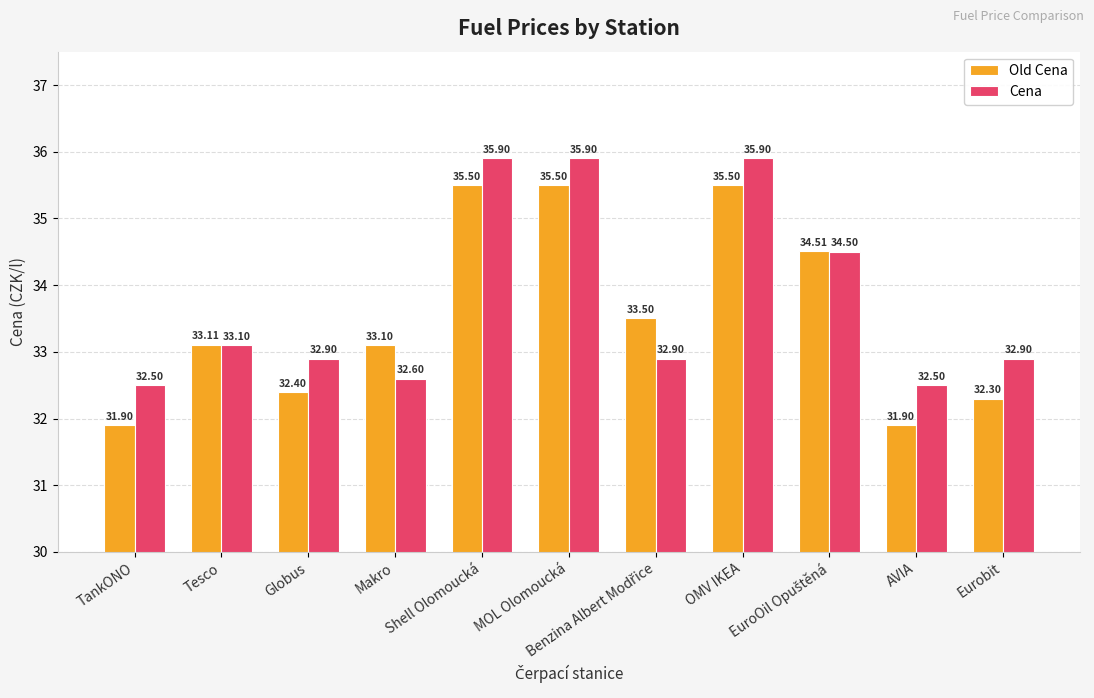

Which series has the largest total across all categories?

Cena